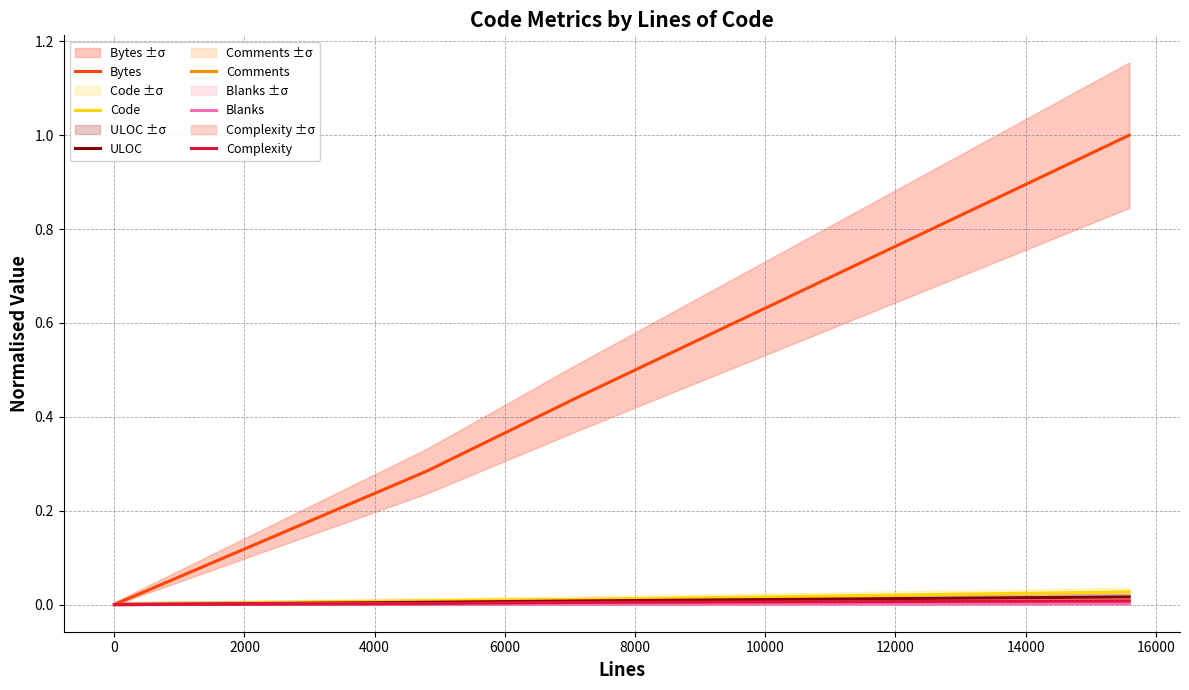

Is it true that ULOC equals 0.0 at 2000?

False